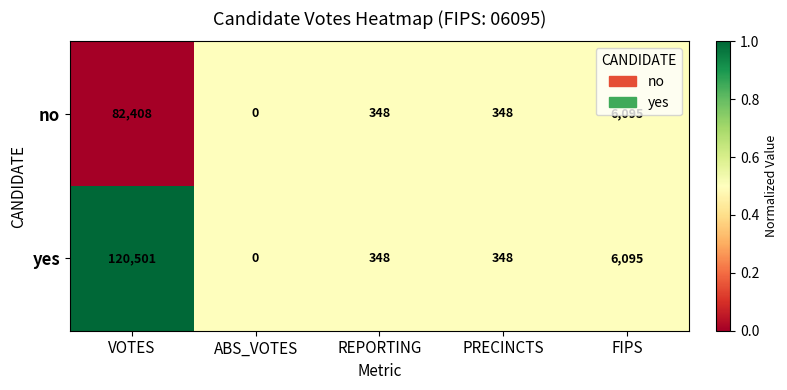

What is the highest value of the yes series?

120501